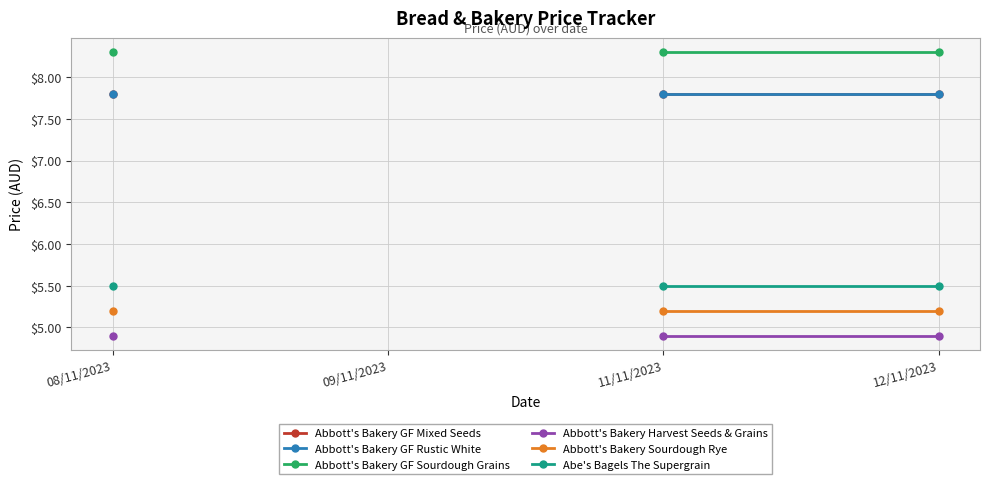

Read the Abbott's Bakery Harvest Seeds & Grains value at 08/11/2023.

4.9